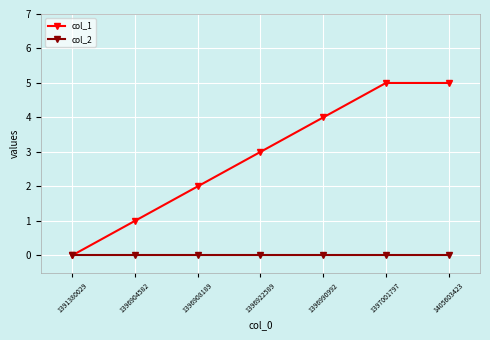

Rank the series by their average value, from highest to lowest.

col_1, col_2